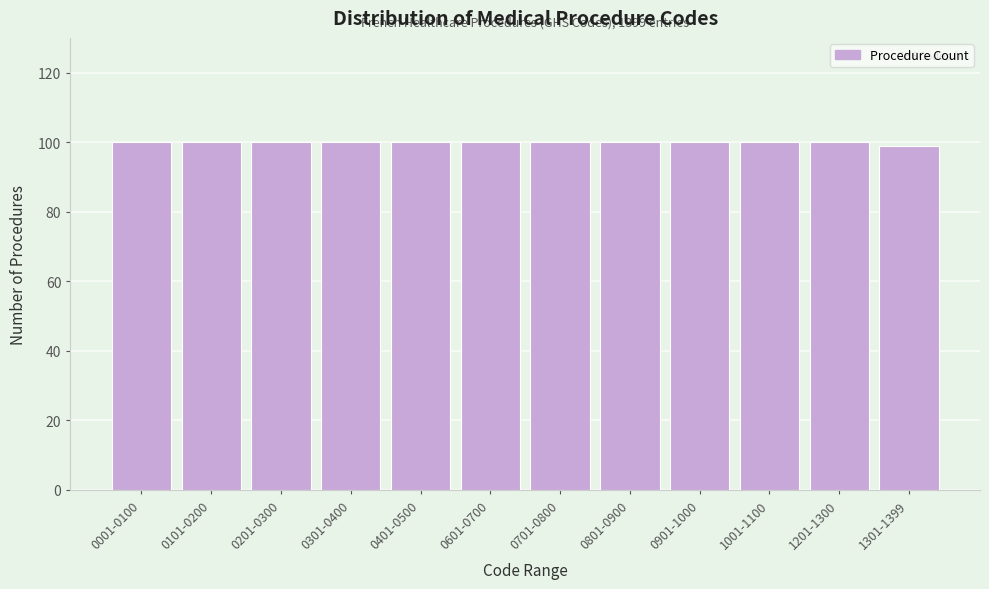

Reading right to left, extract all data points from this chart.

99	100	100	100	100	100	100	100	100	100	100	100